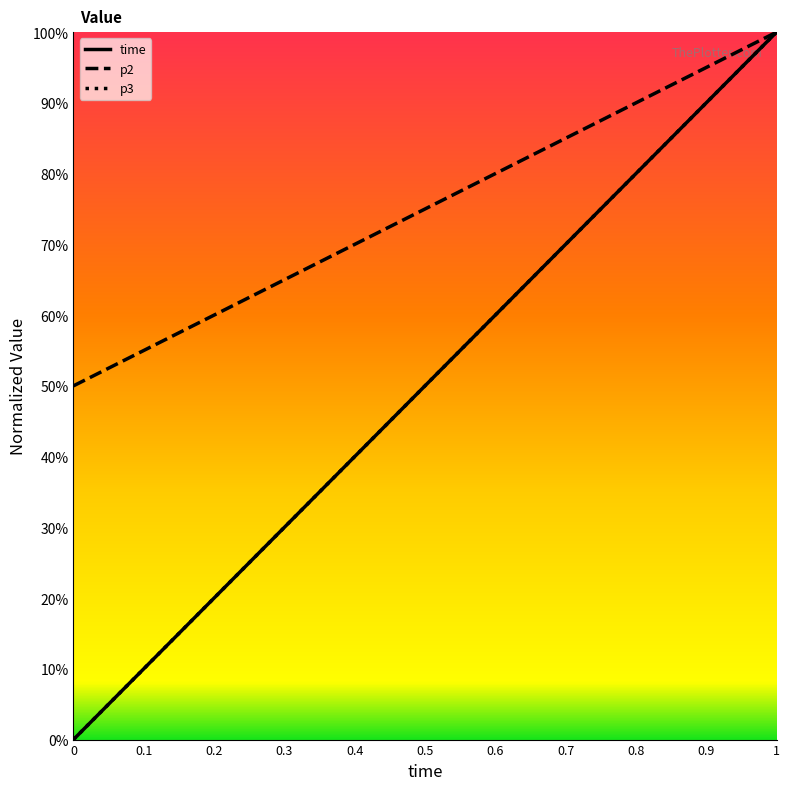

What is the average value of the time series?

0.5